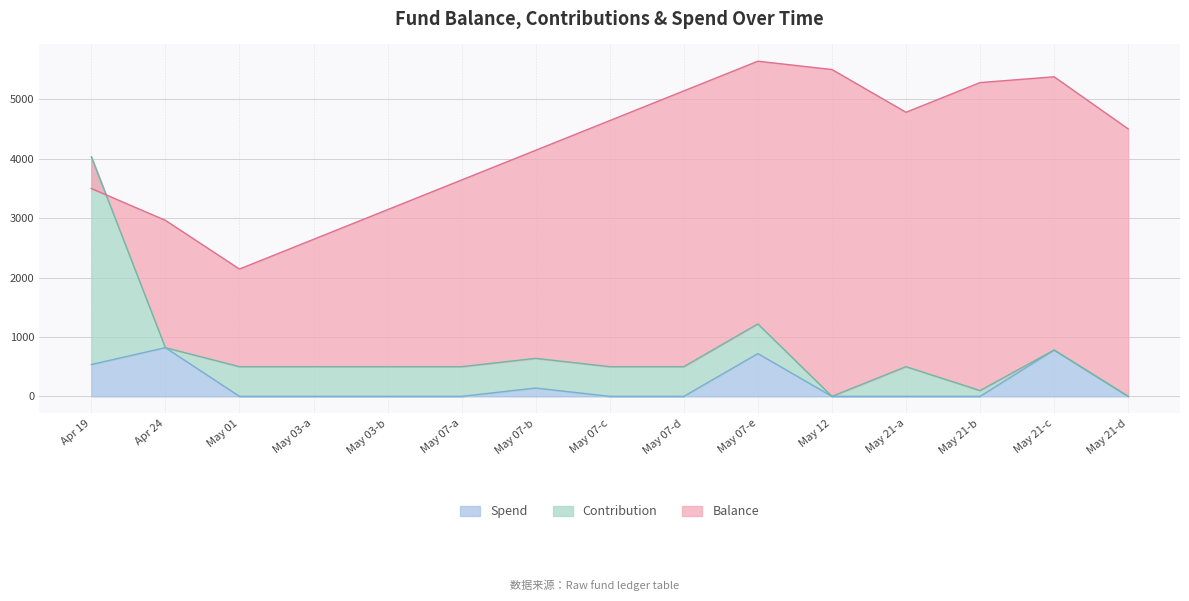

What is the difference between the highest and lowest values at 2025-05-01?

2144.0